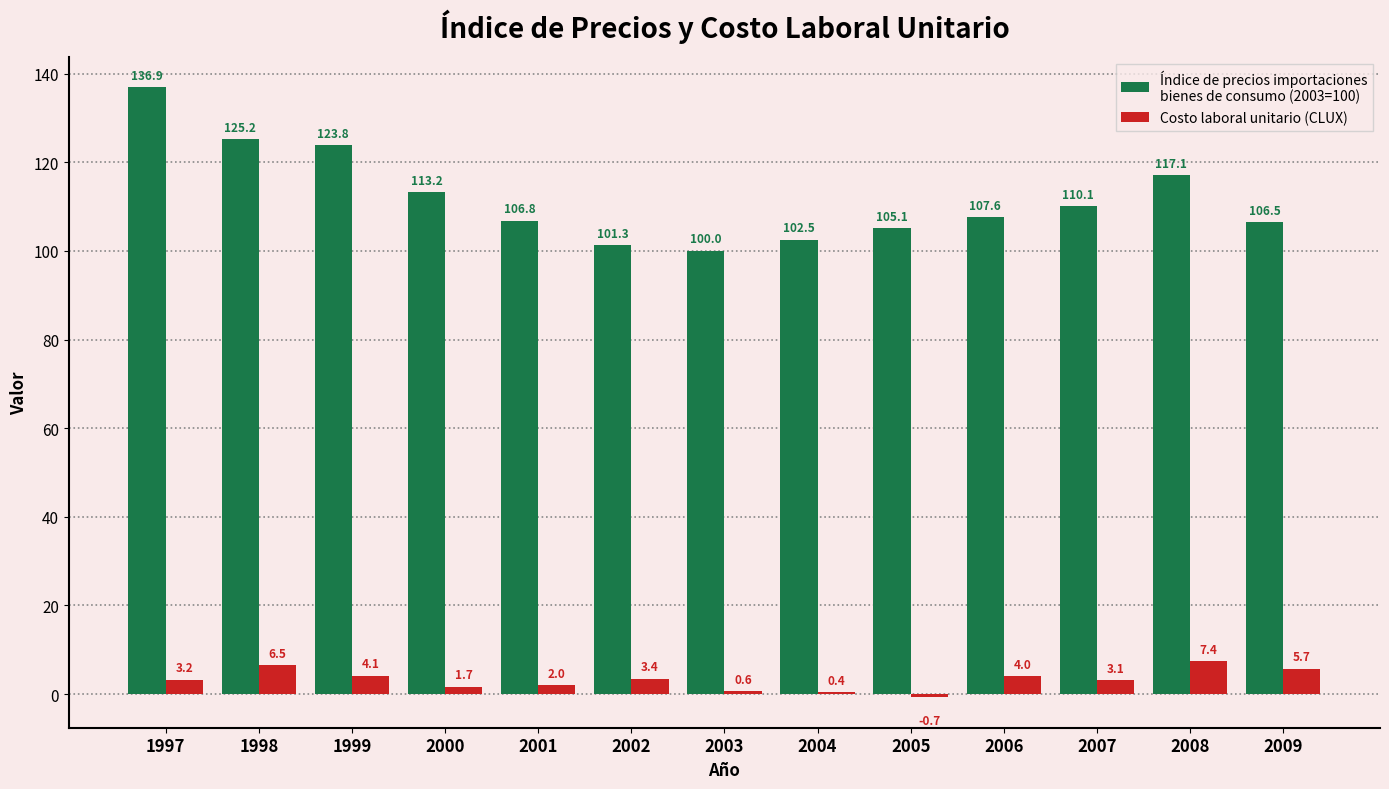

What is the maximum value shown in the chart?

136.9